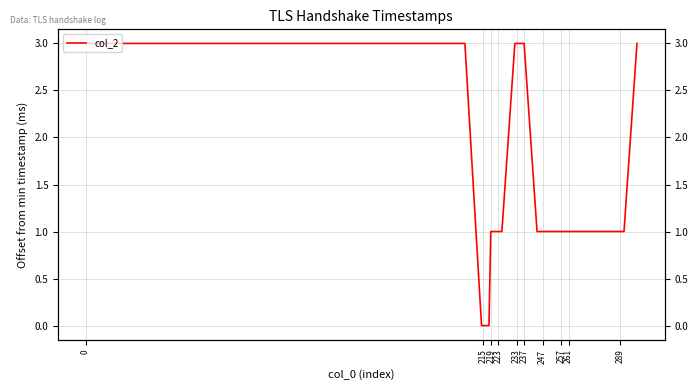

True or false: the data shows 1 at 289.

True